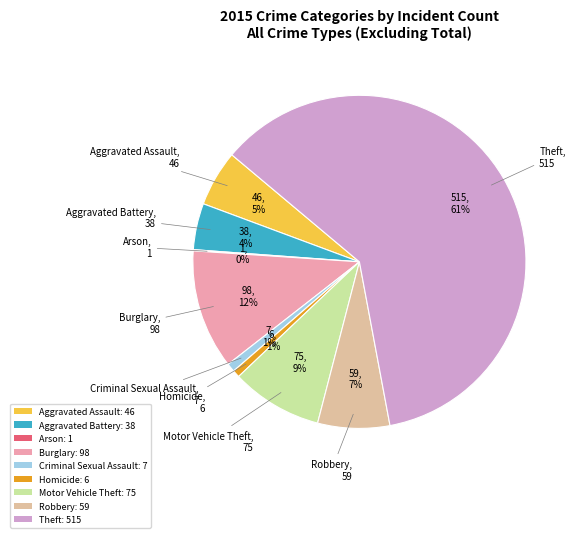

To the nearest percent, what percentage of the pie is Theft?

61%